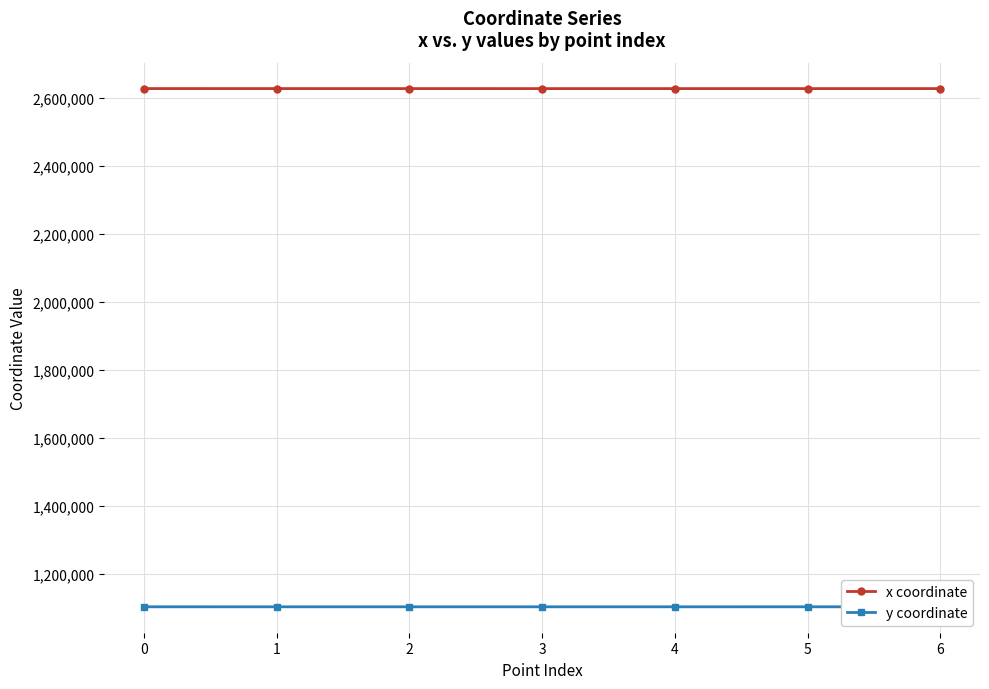

Reading left to right, extract all data points from this chart.

x coordinate: 0=2626573.7	1=2626558.3	2=2626509.3	3=2626481.0	4=2626472.4	5=2626505.1	6=2626505.1
y coordinate: 0=1103867.5	1=1103847.8	2=1103841.6	3=1103834.7	4=1103849.2	5=1103873.4	6=1103873.4